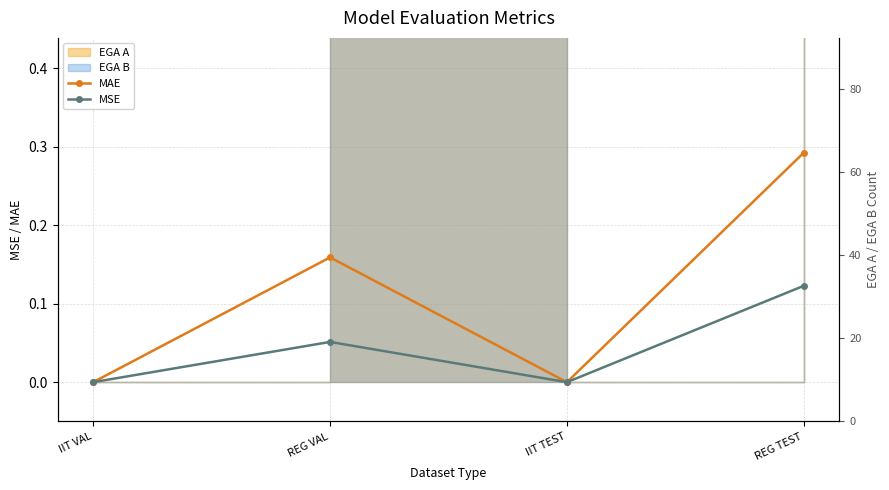

Reading left to right, list all the values displayed in this chart.

MAE: IIT VAL=0.0	REG VAL=0.2	IIT TEST=0.0	REG TEST=0.3
MSE: IIT VAL=0.0	REG VAL=0.1	IIT TEST=0.0	REG TEST=0.1